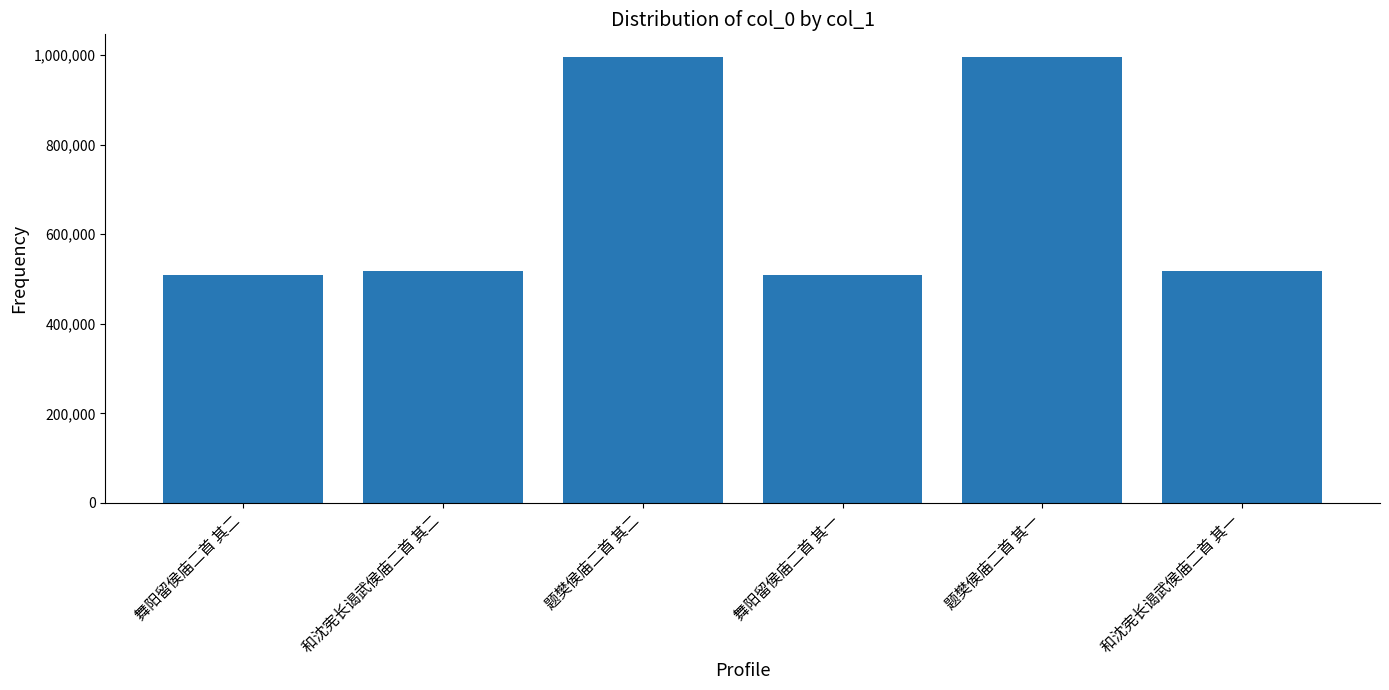

What is the difference between the maximum and minimum values?

488293